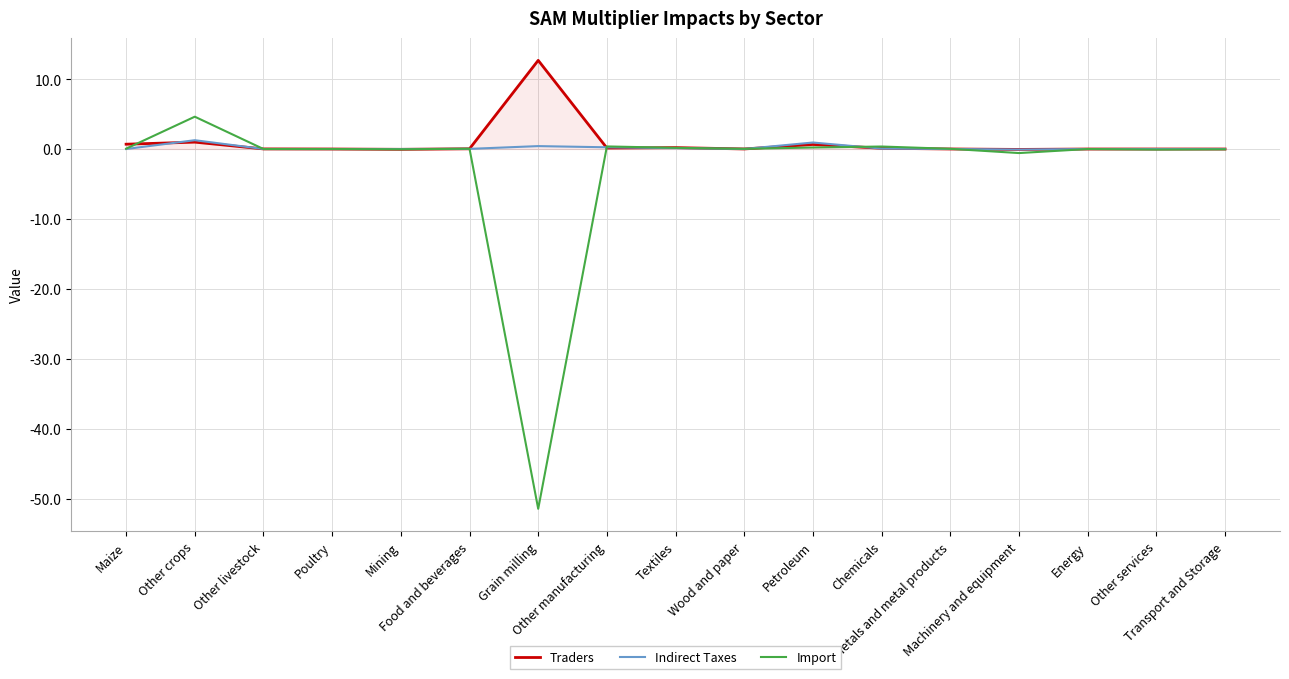

Which series has the widest spread of values?

Import